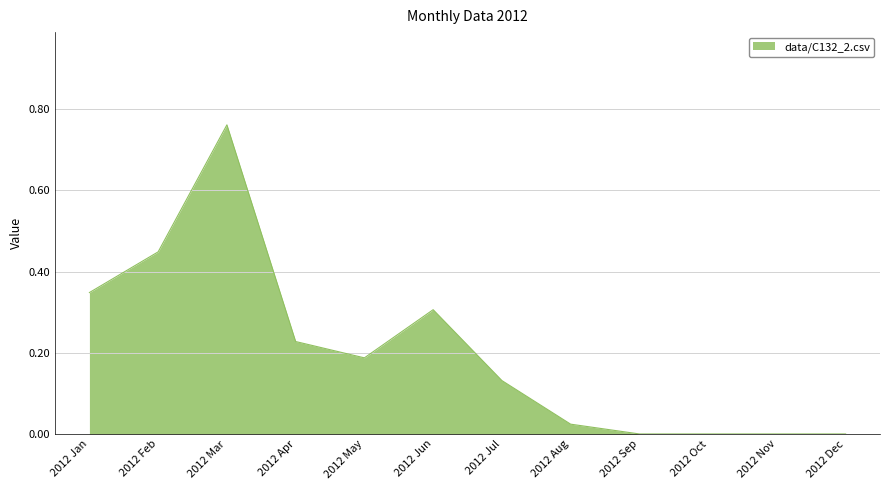

At which category does the data reach its first local peak?

2012 Mar